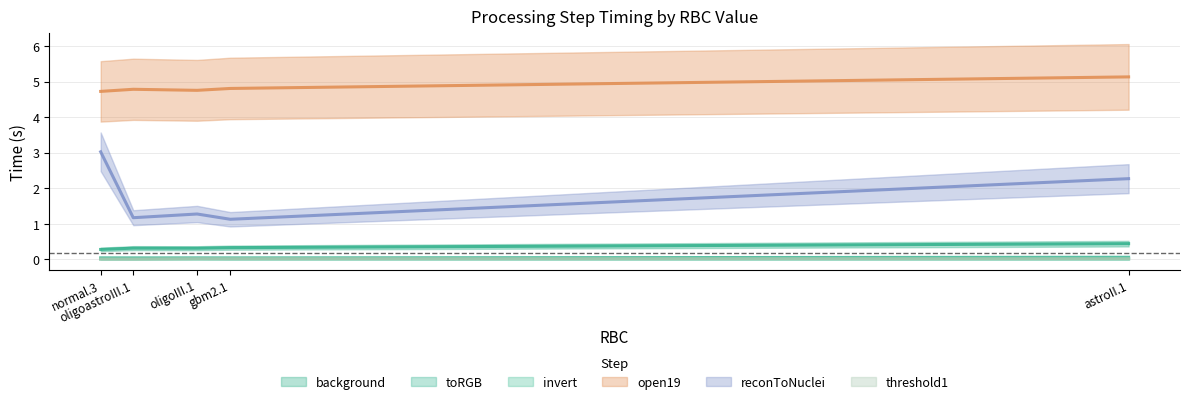

At which category does the chart reach its peak across all series?

astroII.1